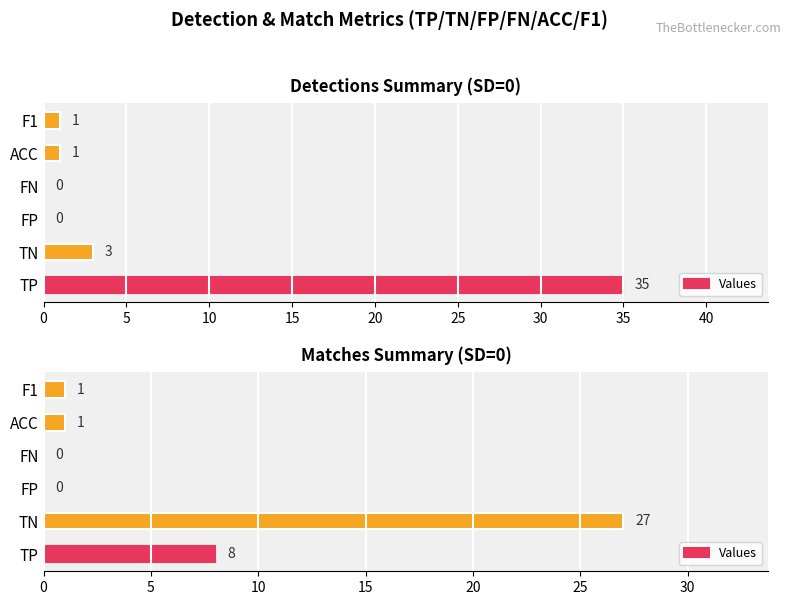

What is the change in value from TN to ACC?

-26